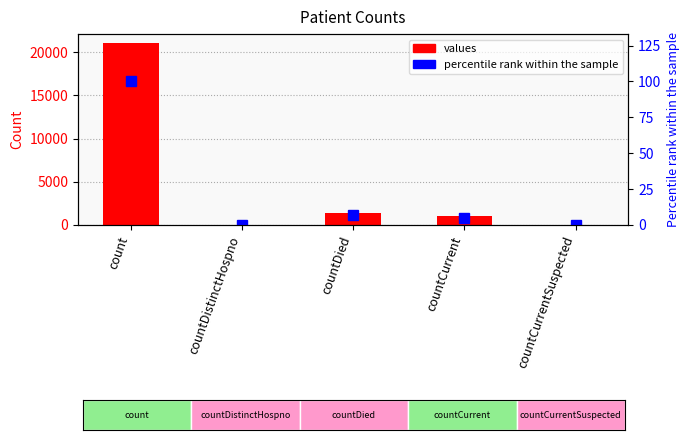

What is the sum of the values values at countCurrentSuspected and countCurrent?

1006.0